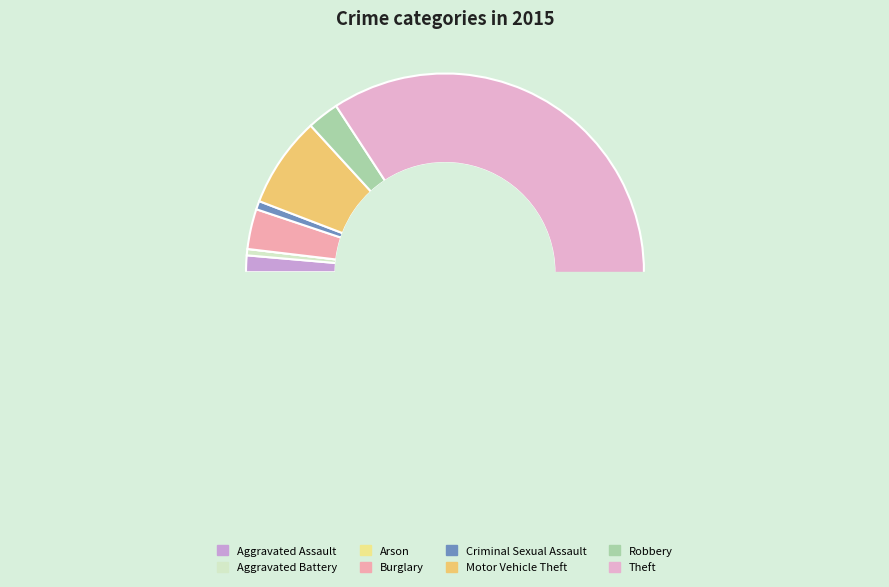

Combined, what portion of the pie is Arson and Robbery?

2.6%